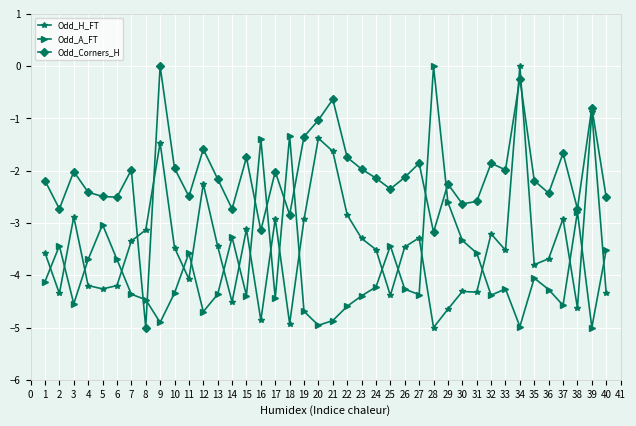

The Odd_Corners_H series shows -1.3 at 19. True or false?

True